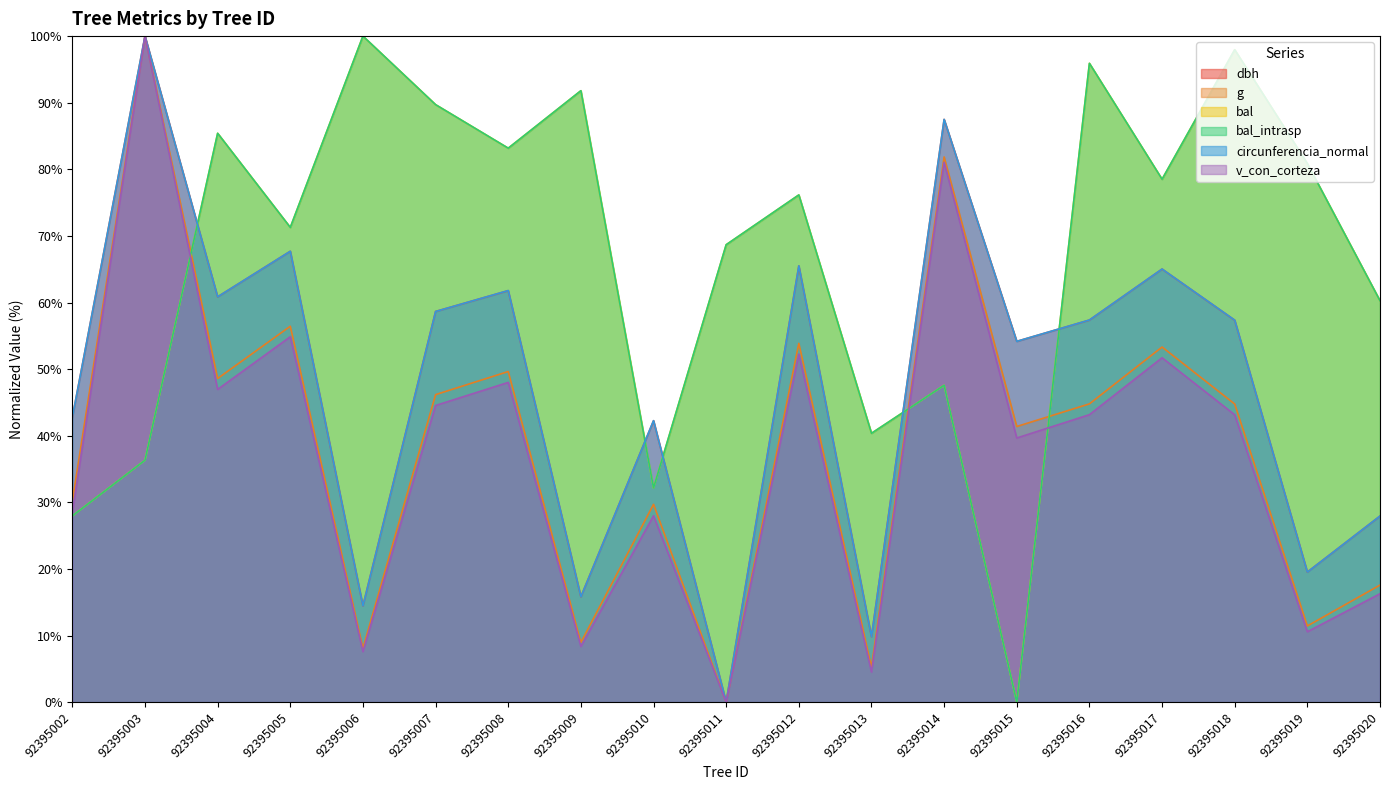

Which label corresponds to the smallest value in the chart?

92395011